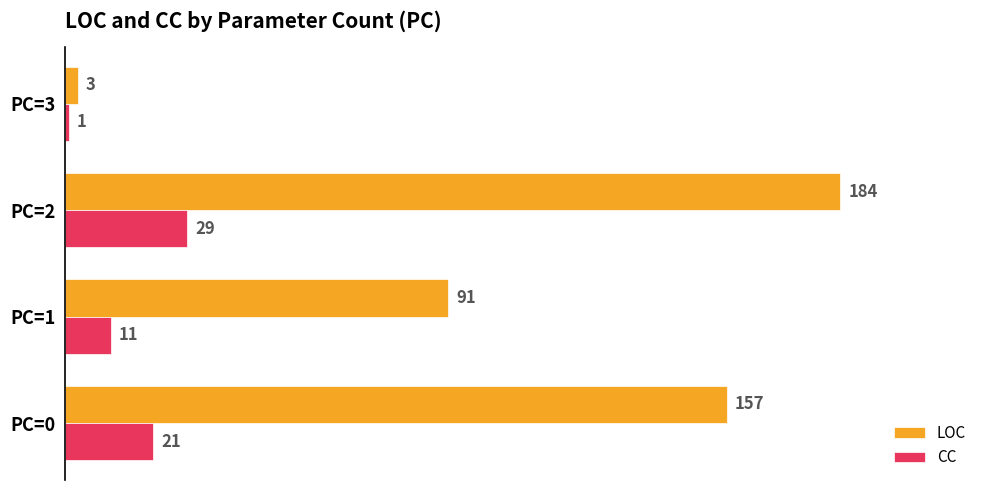

List the series in order of their overall mean, highest first.

LOC, CC